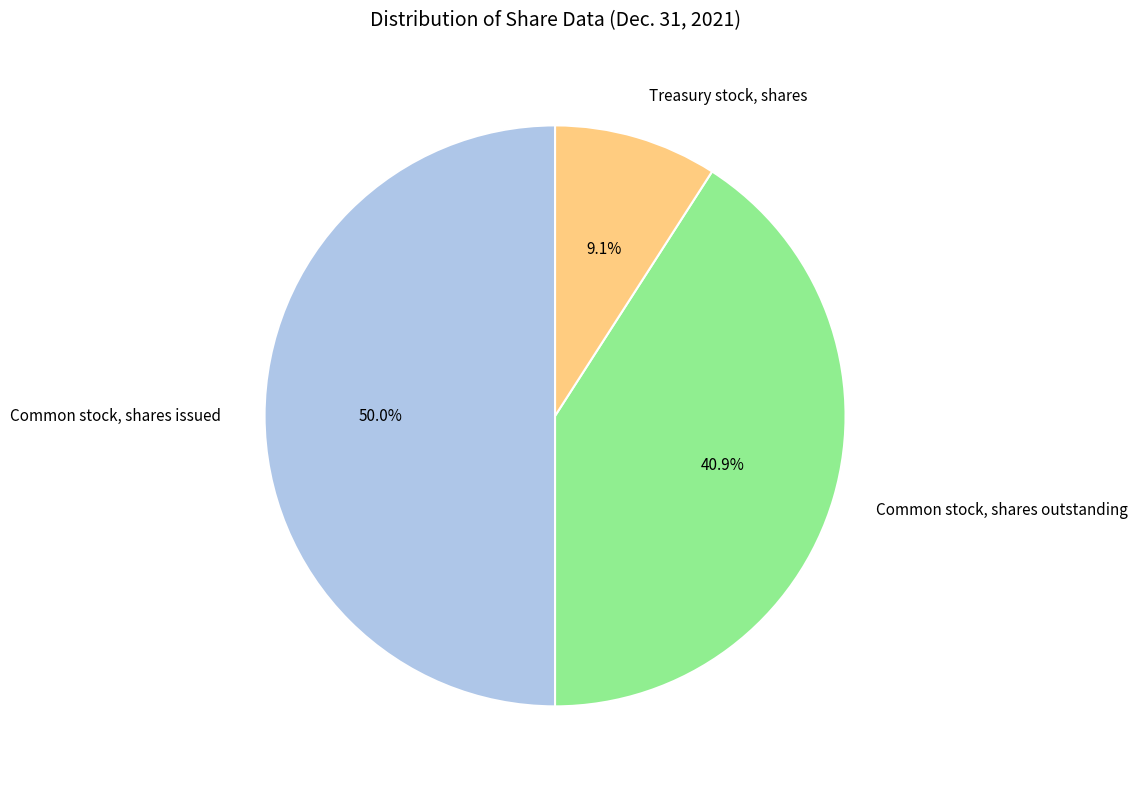

Does Treasury stock, shares represent more than half of the total?

No